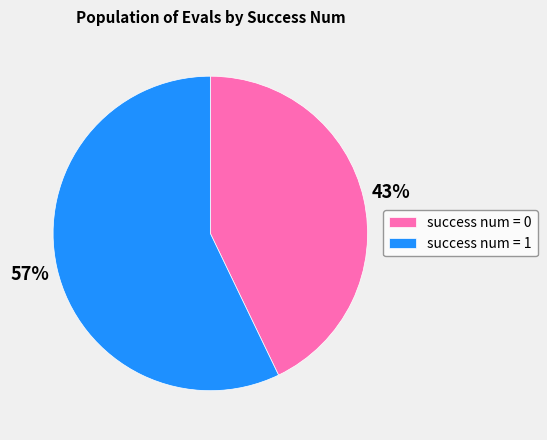

Is the sum of success num = 1 and success num = 0 greater than half?

Yes